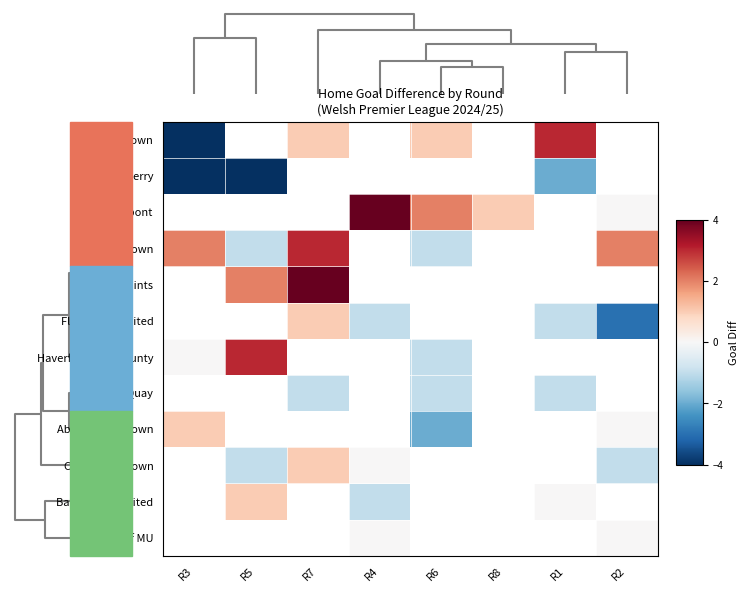

What is the highest value of the Briton Ferry series?

-2.0